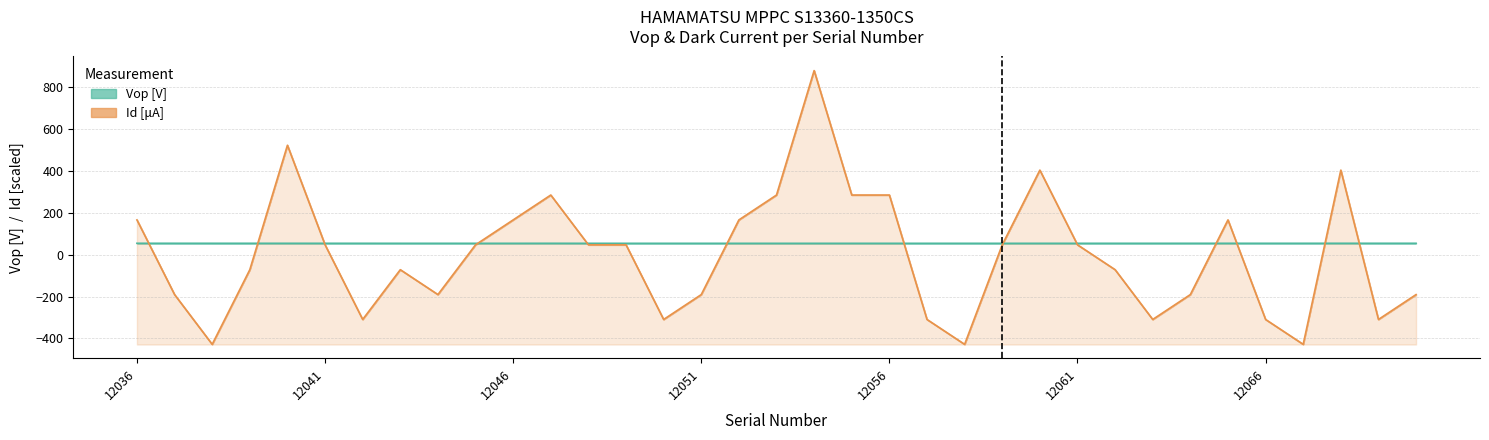

How many lines are shown in the chart?

2